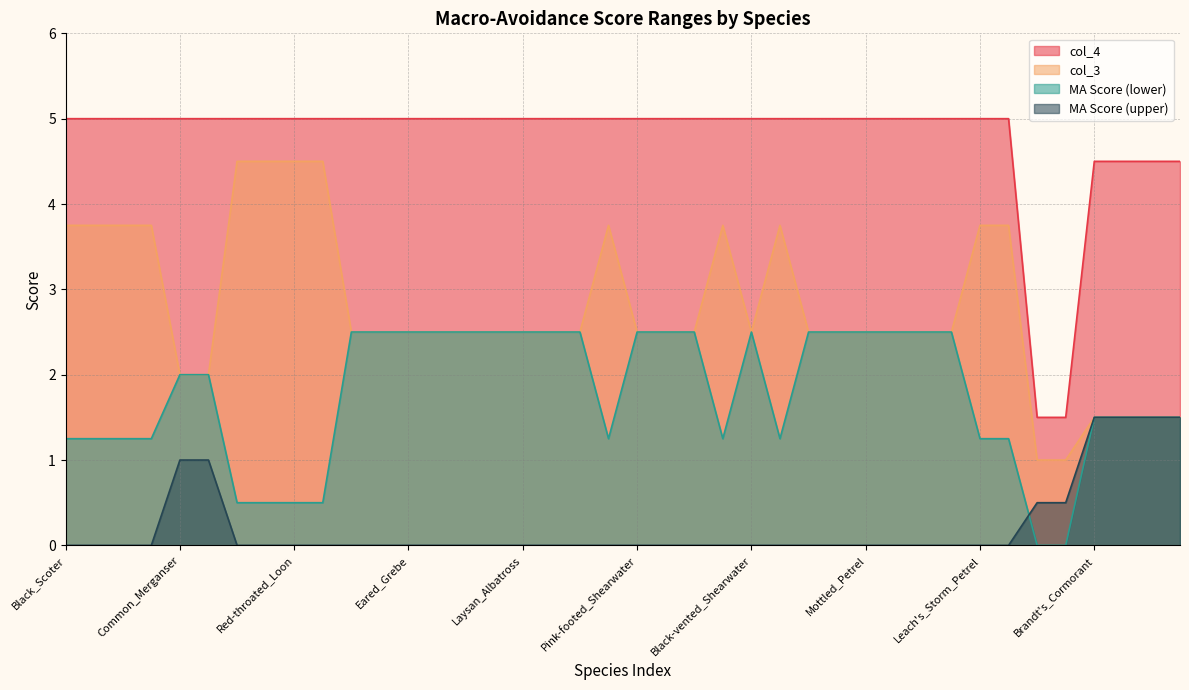

True or false: MA Score (upper) and col_4 cross at least once.

False